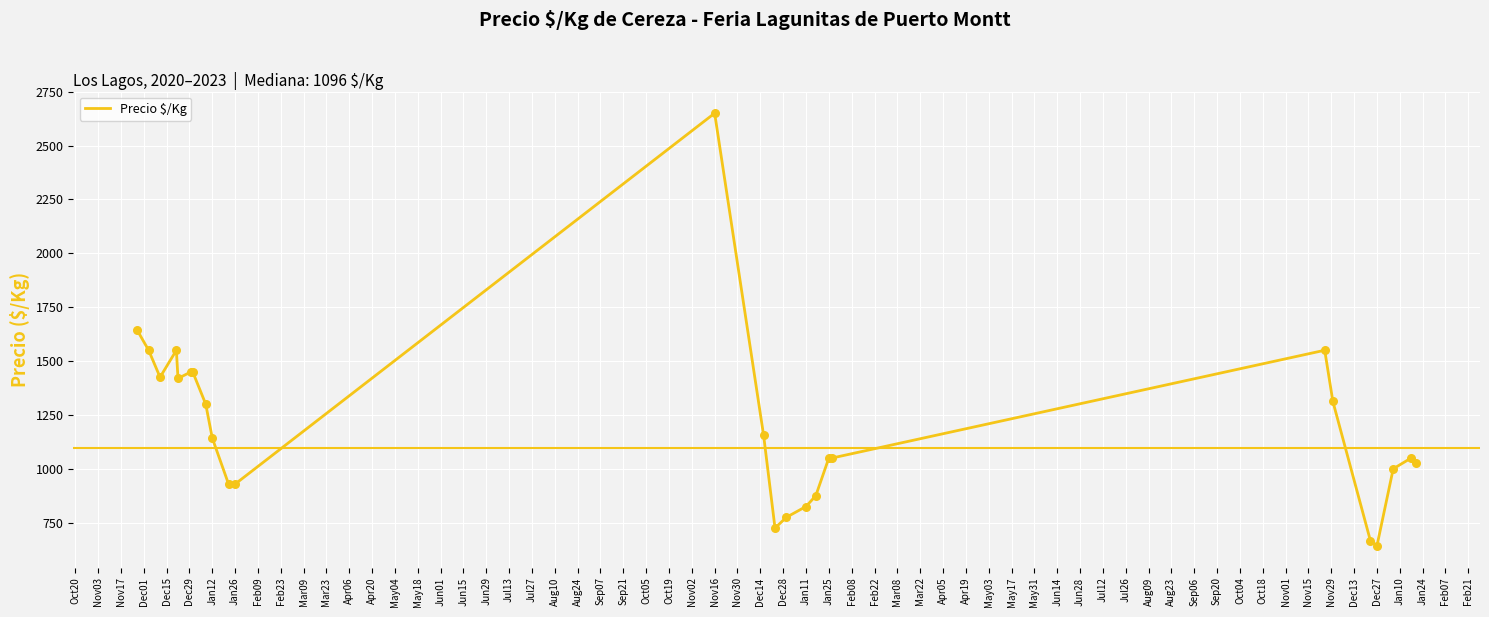

What is the maximum value shown in the chart?

2650.0